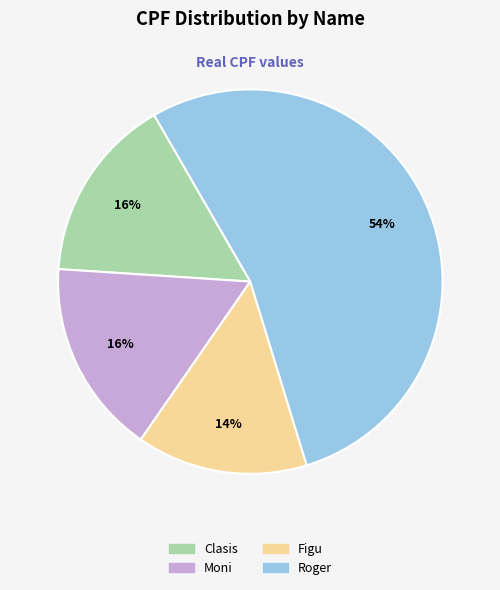

Which has a higher value, Roger or Moni?

Roger